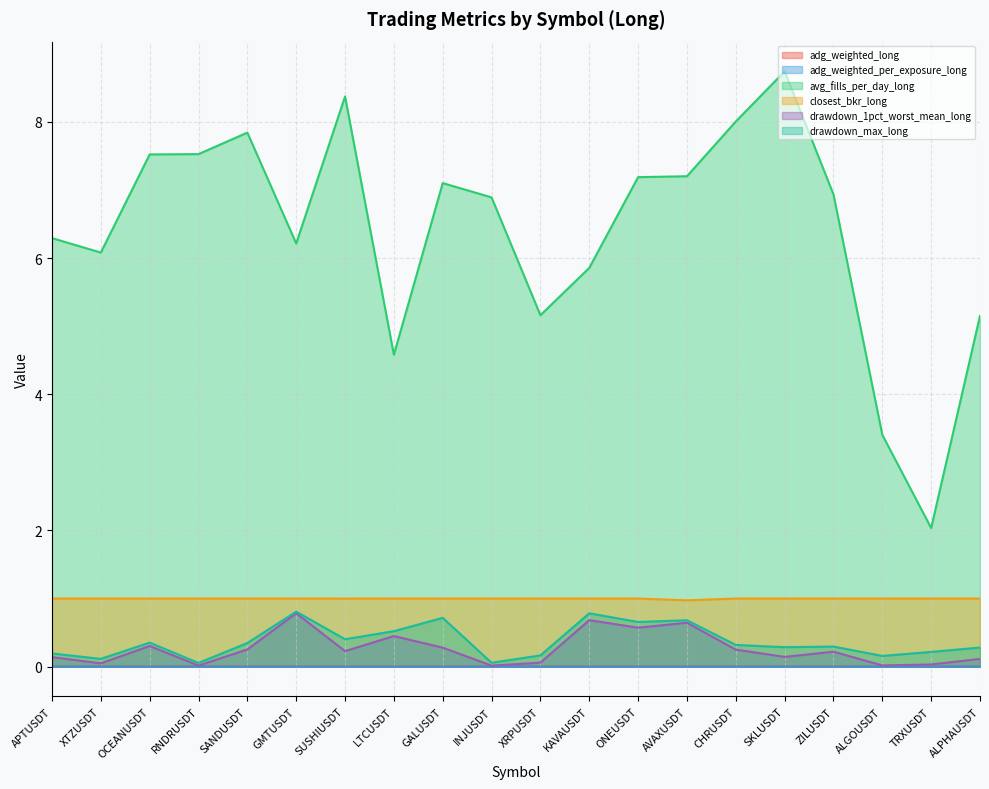

True or false: adg_weighted_per_exposure_long and drawdown_1pct_worst_mean_long intersect in this chart.

False